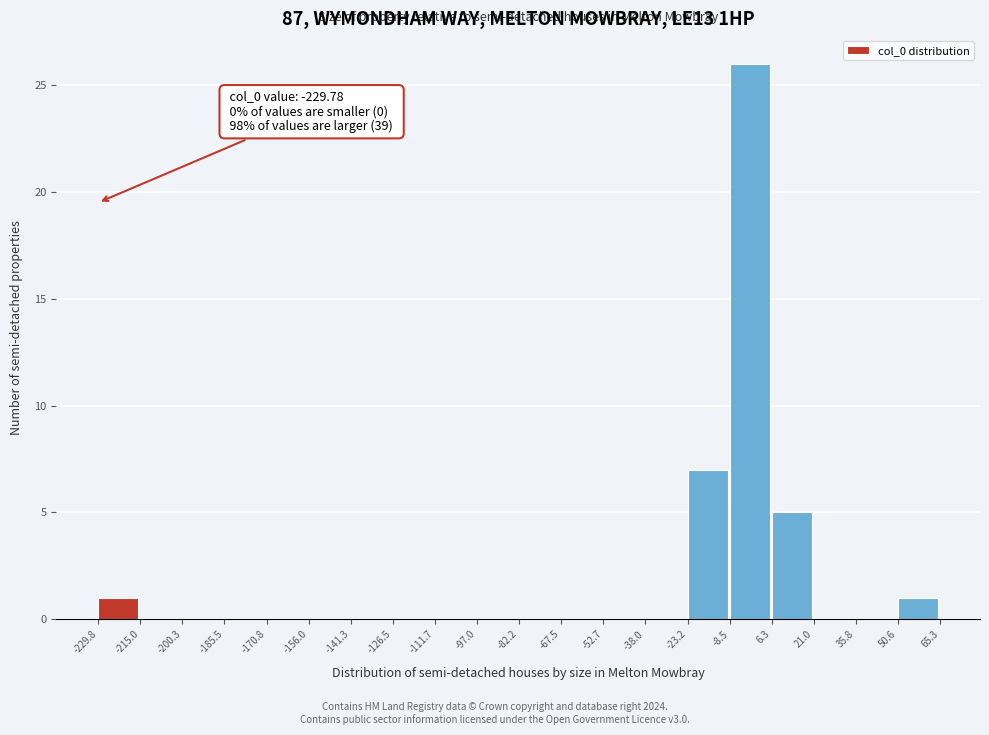

Over which range of the x-axis is the bar tallest?

-8.5 to 6.3